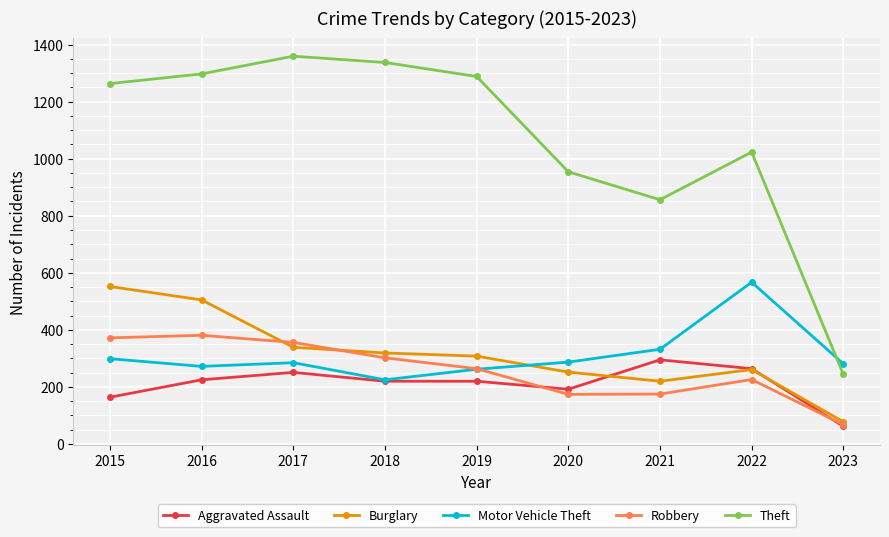

How many distinct data groups are displayed?

5